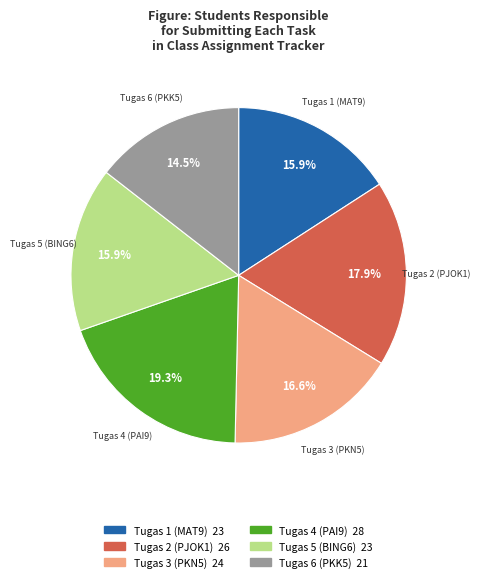

How many slices are in this pie chart?

6